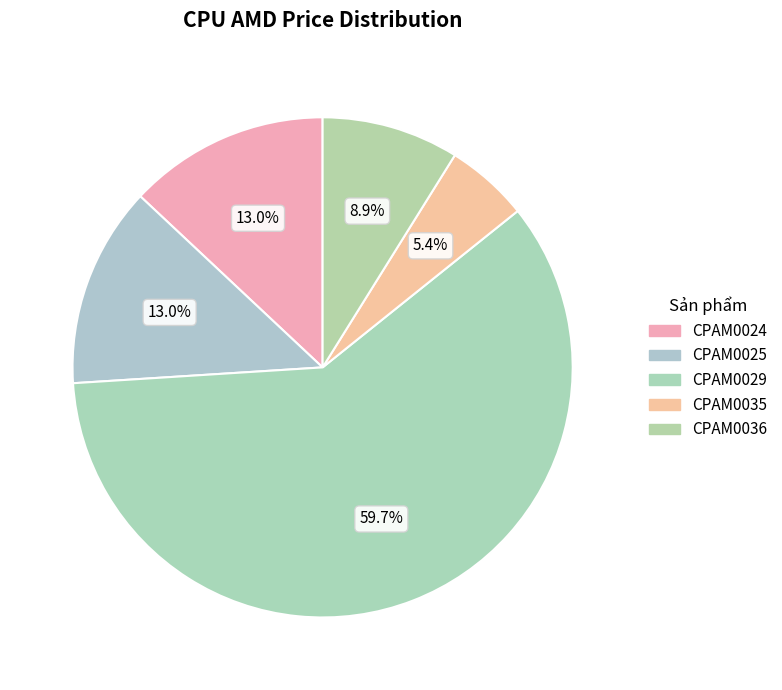

How much of the chart is everything except CPAM0025?

87.0%